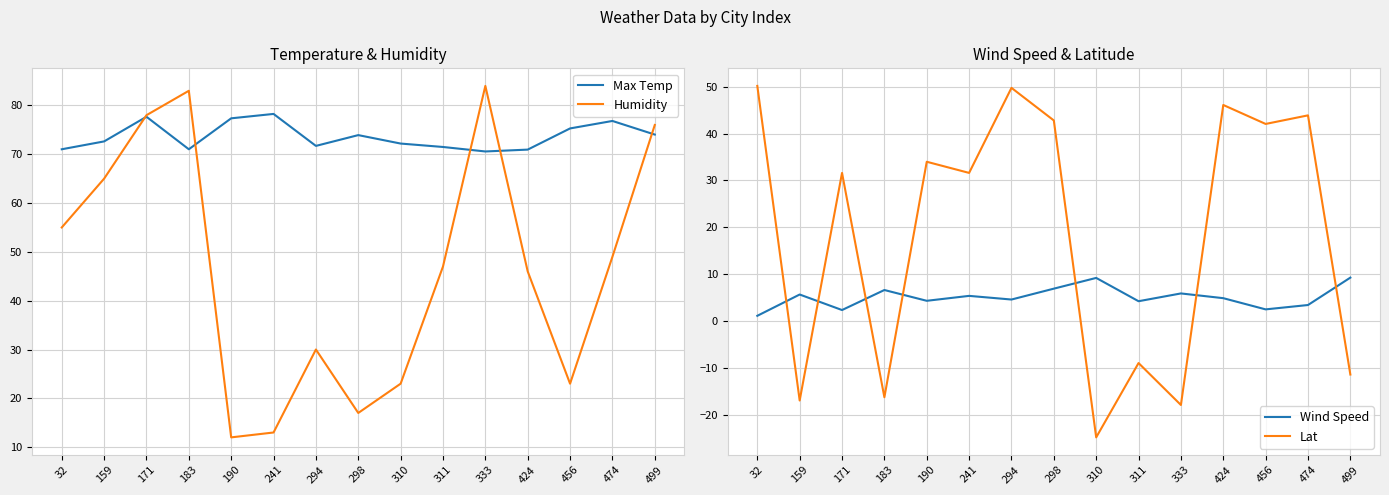

At which category does Max Temp reach its first local valley?

183